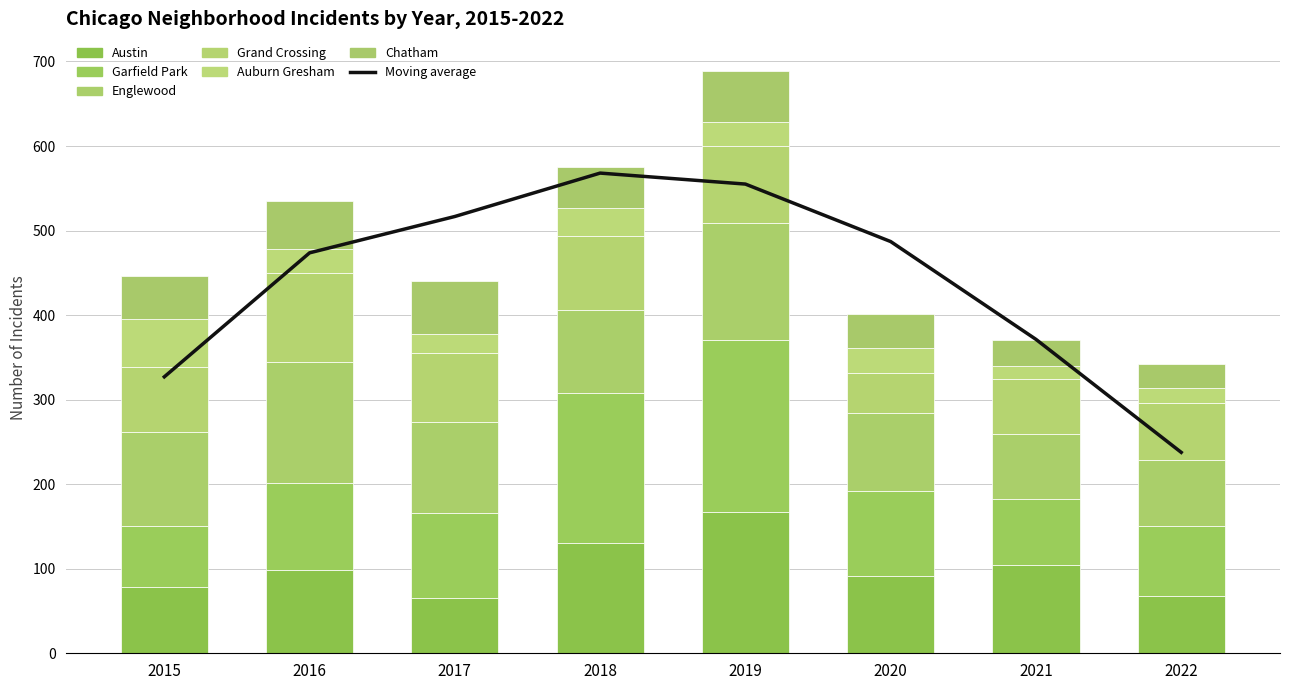

The value of Garfield Park at 2017 is 101. True or false?

True